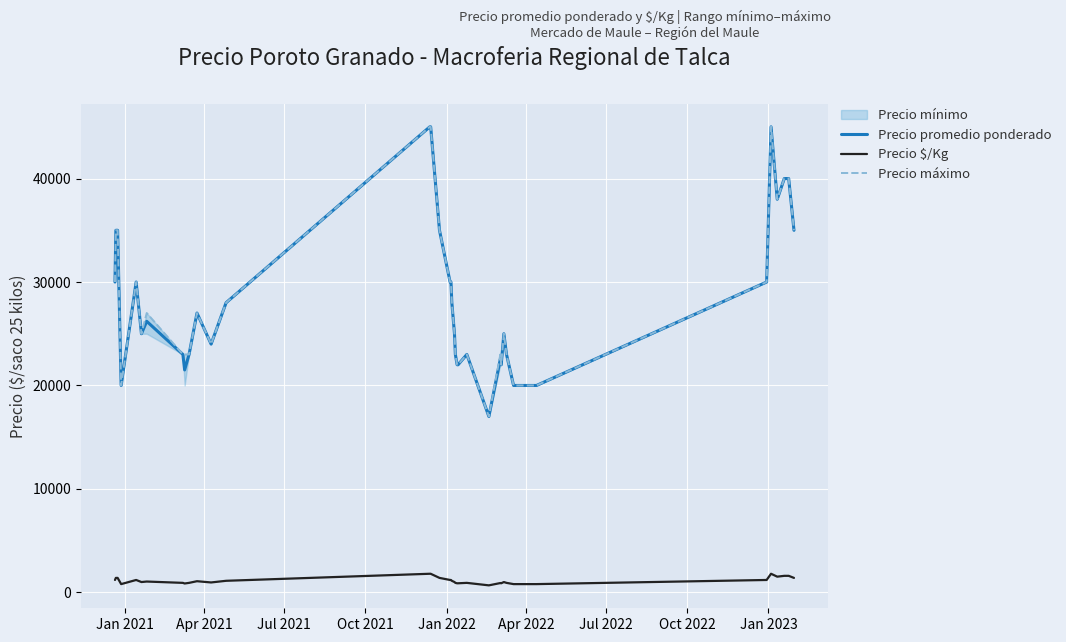

What is the highest value of the Precio $/Kg series?

1800